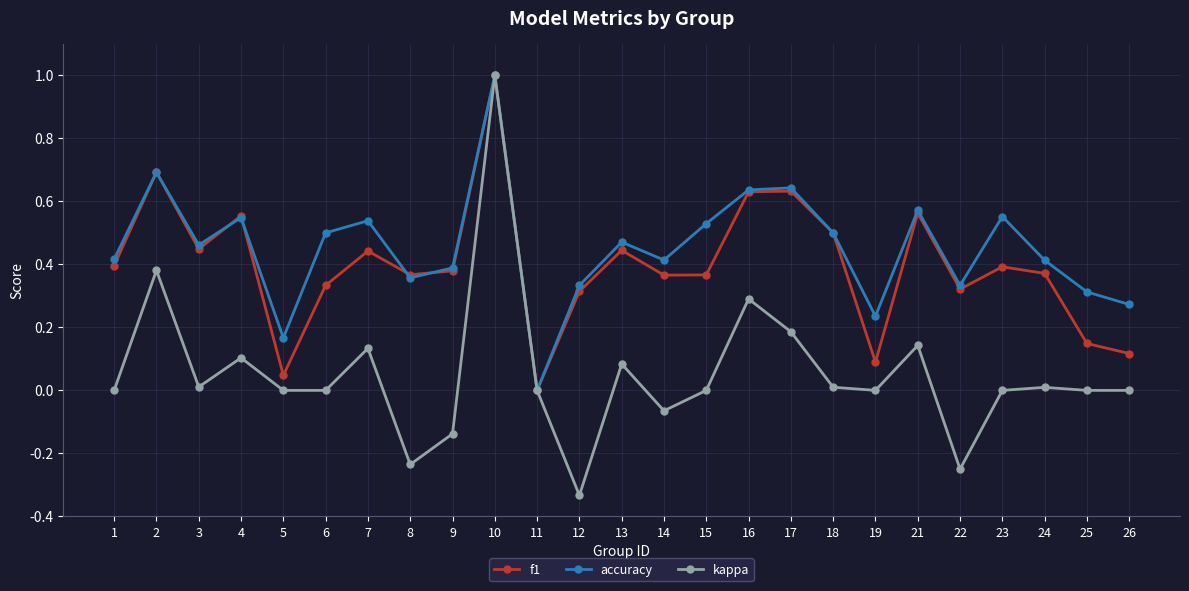

Which series has the largest total across all categories?

accuracy